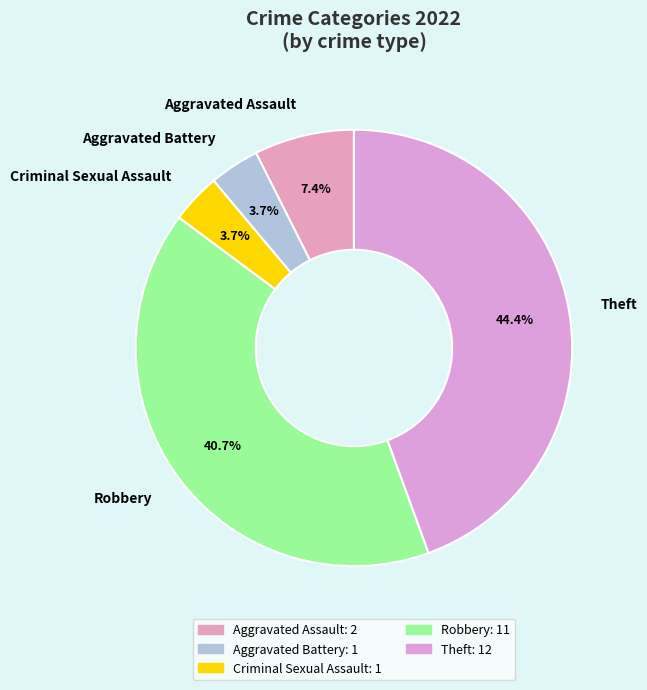

Between Aggravated Assault and Theft, which is larger?

Theft